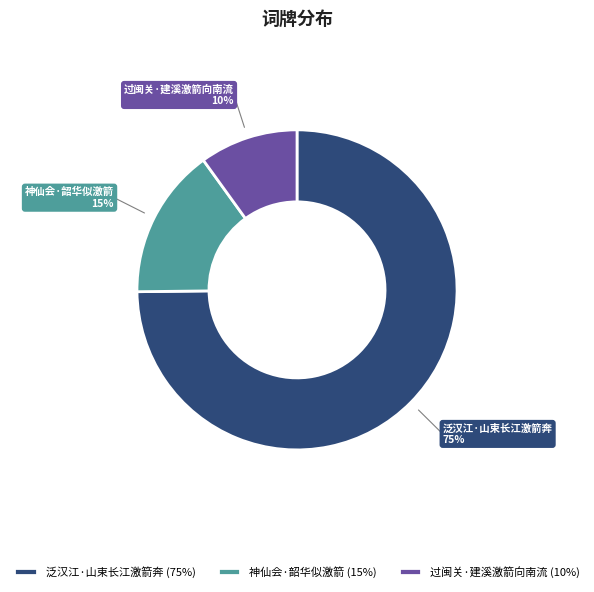

Is the sum of 过闽关·建溪激箭向南流 and 神仙会·韶华似激箭 greater than half?

No